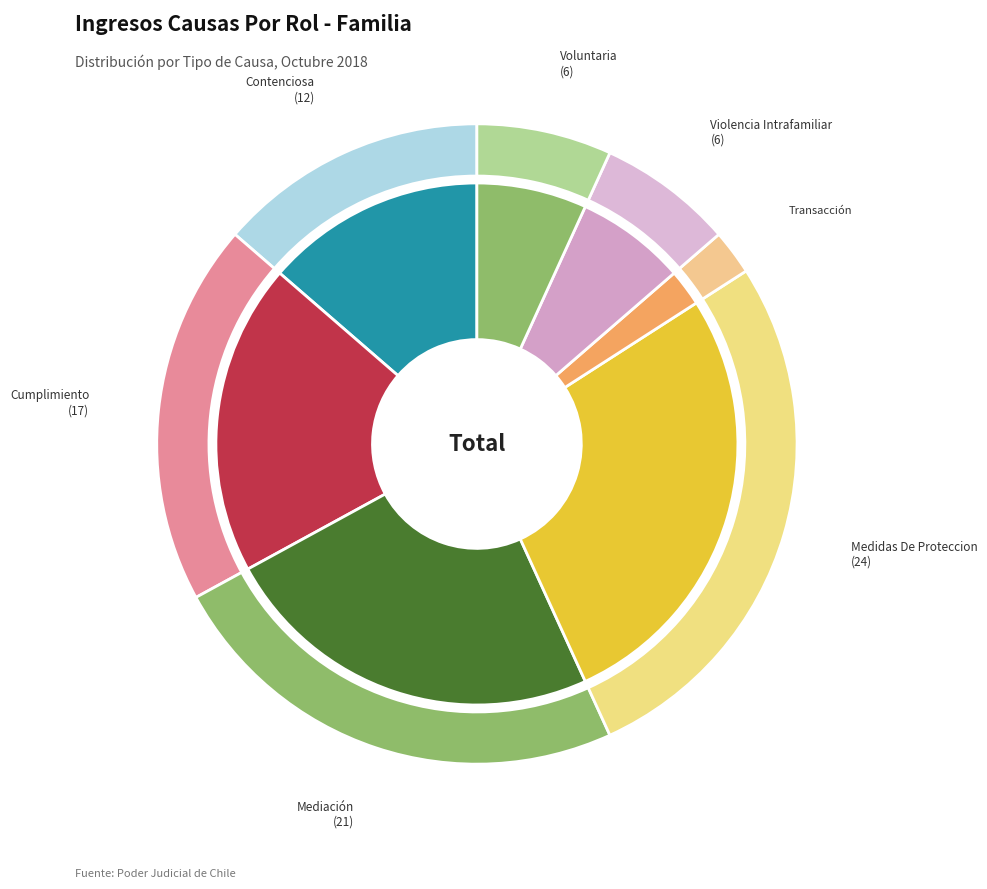

What is the largest slice in the pie chart?

Medidas De Proteccion